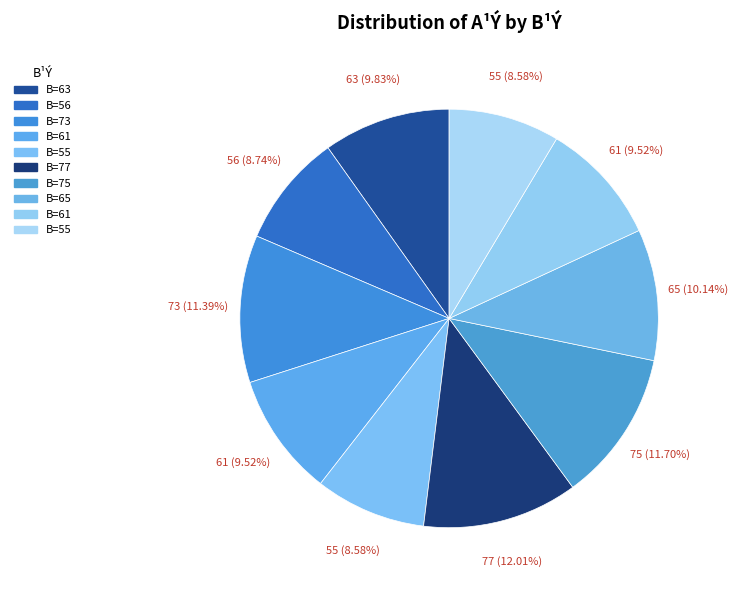

To the nearest percent, what is the average slice percentage?

10%